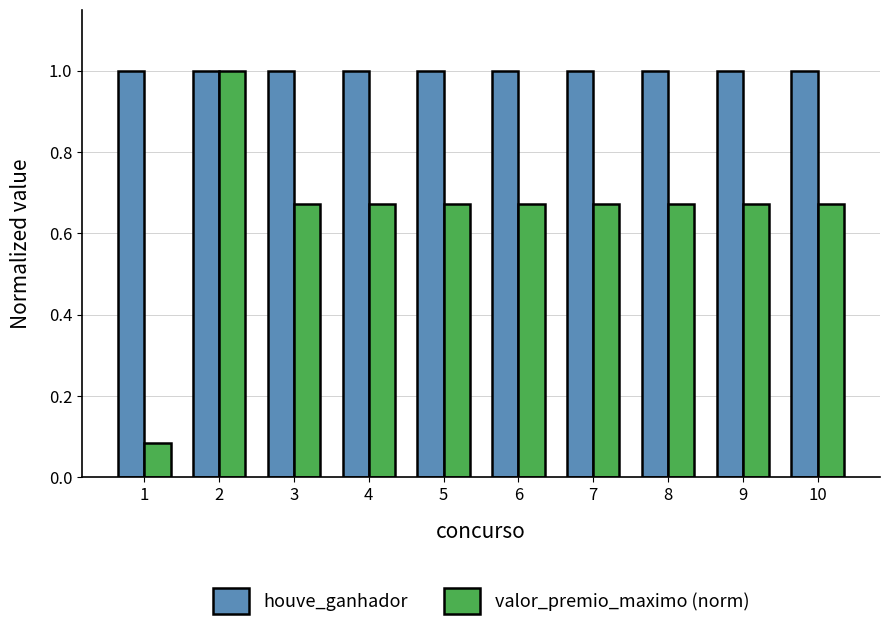

True or false: valor_premio_maximo (norm) has a value of 0.4 at 8.

False